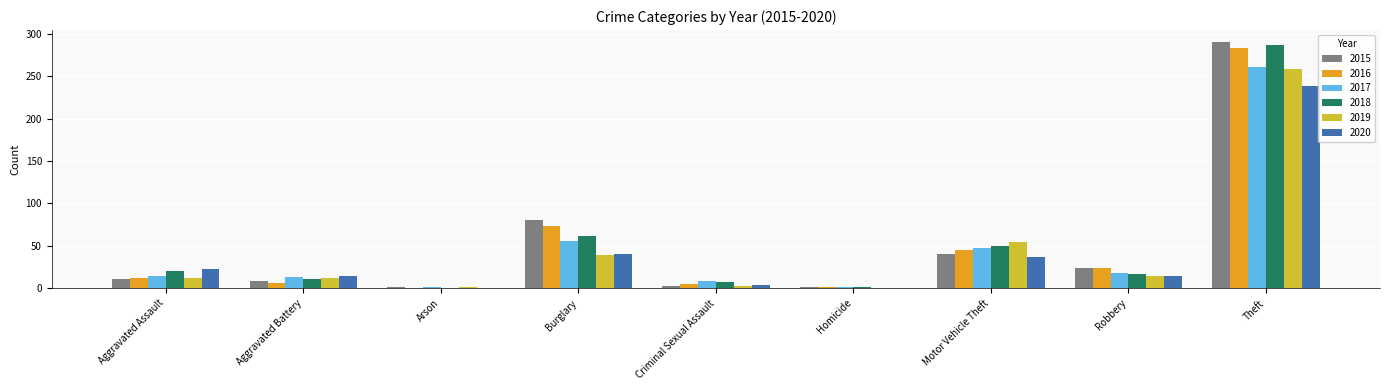

What is the sum of all 2017 values?

419